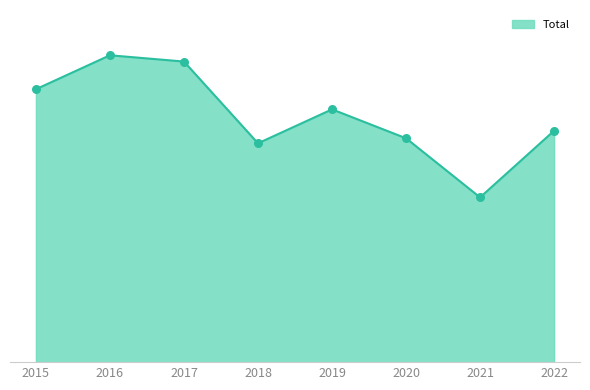

What is the change in value from 2015 to 2018?

-43